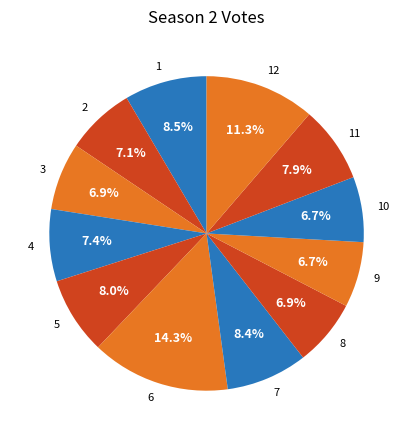

True or false: 12 accounts for 1% of the total.

False